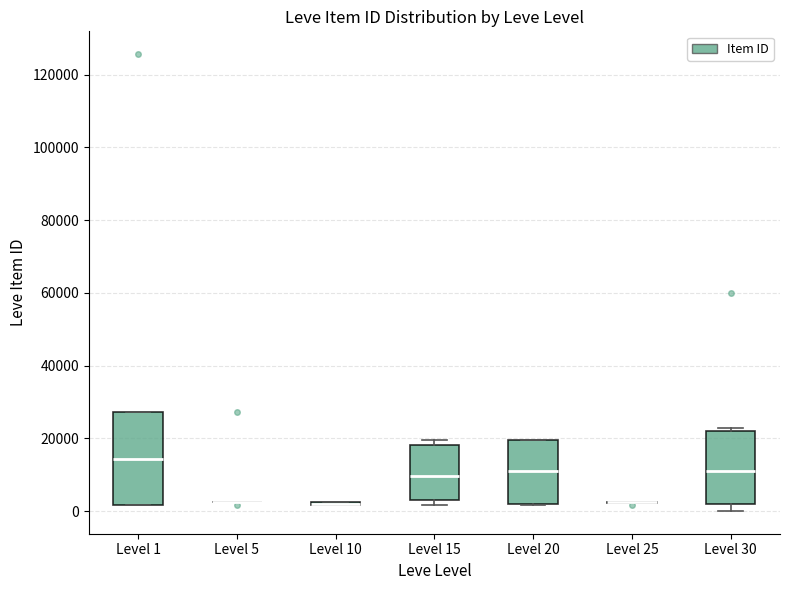

Reading left to right, read every box against the y-axis: the position of its median line, the range the box covers, and the ends of its whiskers. The values are not printed on the chart, so give them approximately, as read against the axis.

Level 1: median 14000, box 2000 to 28000, whiskers 2000 to 28000
Level 5: box collapsed to a line at 2000, whiskers 2000 to 2000
Level 10: box collapsed to a line at 2000, whiskers 2000 to 2000
Level 15: median 10000, box 4000 to 18000, whiskers 2000 to 20000
Level 20: median 10000, box 2000 to 20000, whiskers 2000 to 20000
Level 25: box collapsed to a line at 2000, whiskers 2000 to 2000
Level 30: median 10000, box 2000 to 22000, whiskers 0 to 22000 (just above the box's upper edge)